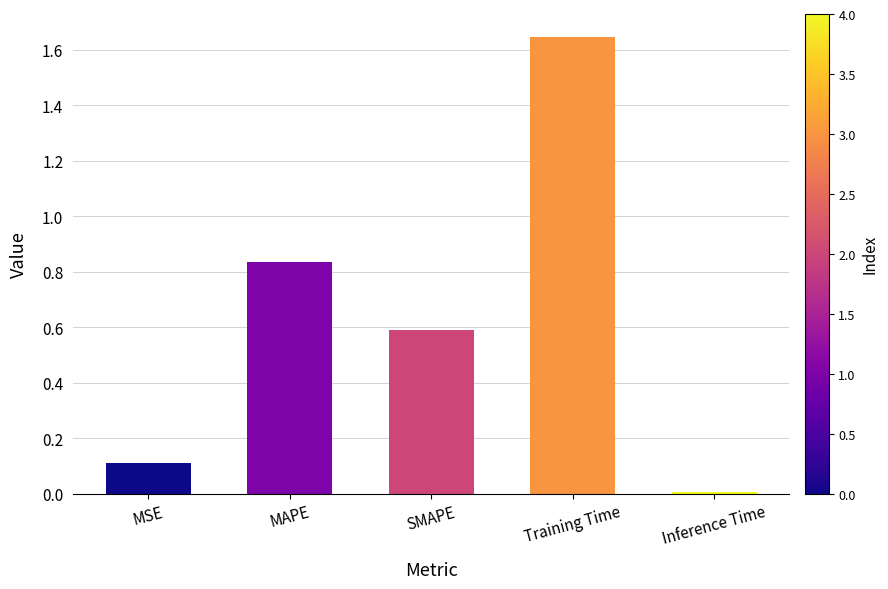

The chart shows a value of 0.6 at SMAPE. True or false?

True